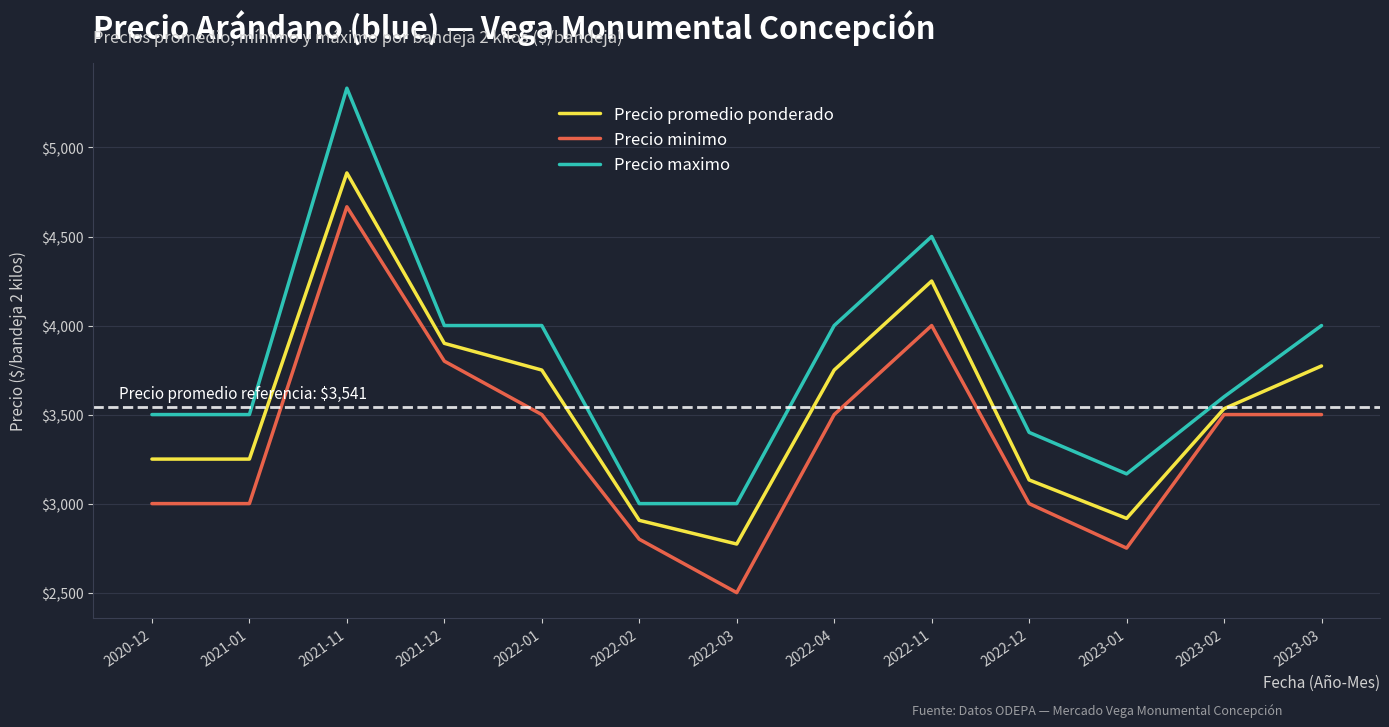

How many lines are shown in the chart?

3